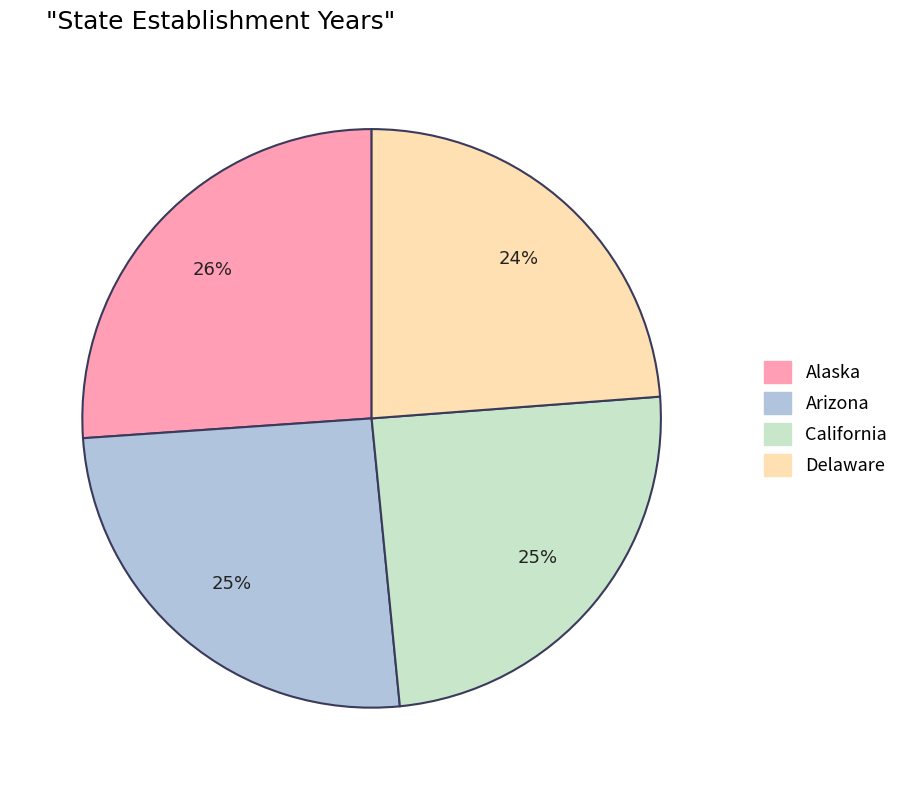

To the nearest percent, what is the combined percentage of California and Alaska?

51%